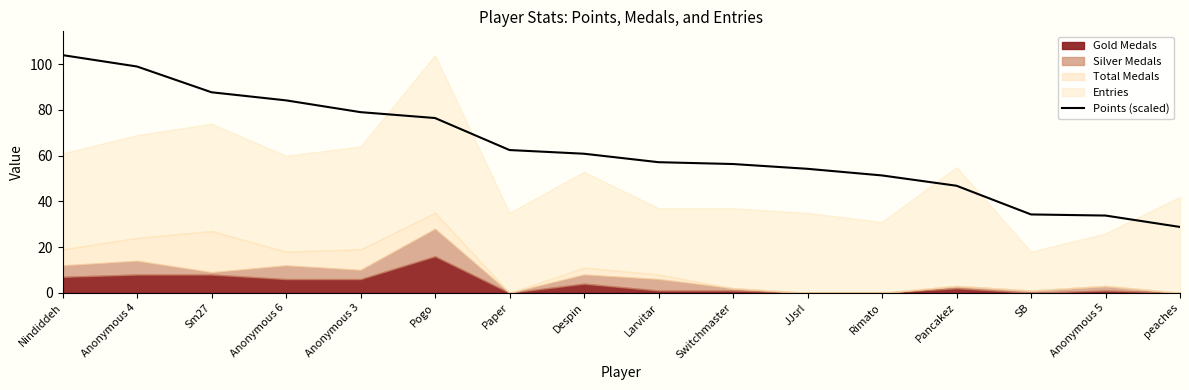

What is the lowest value of the Points (scaled) series?

28.8